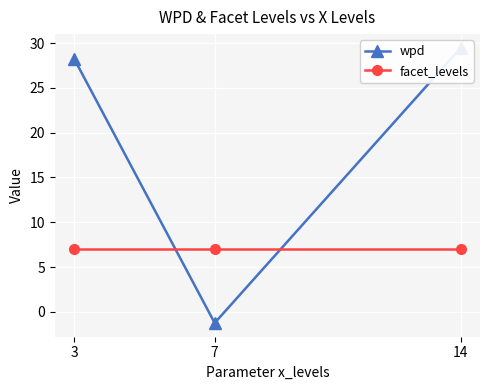

Is the value of wpd at 7 greater than the value of facet_levels at 14?

No